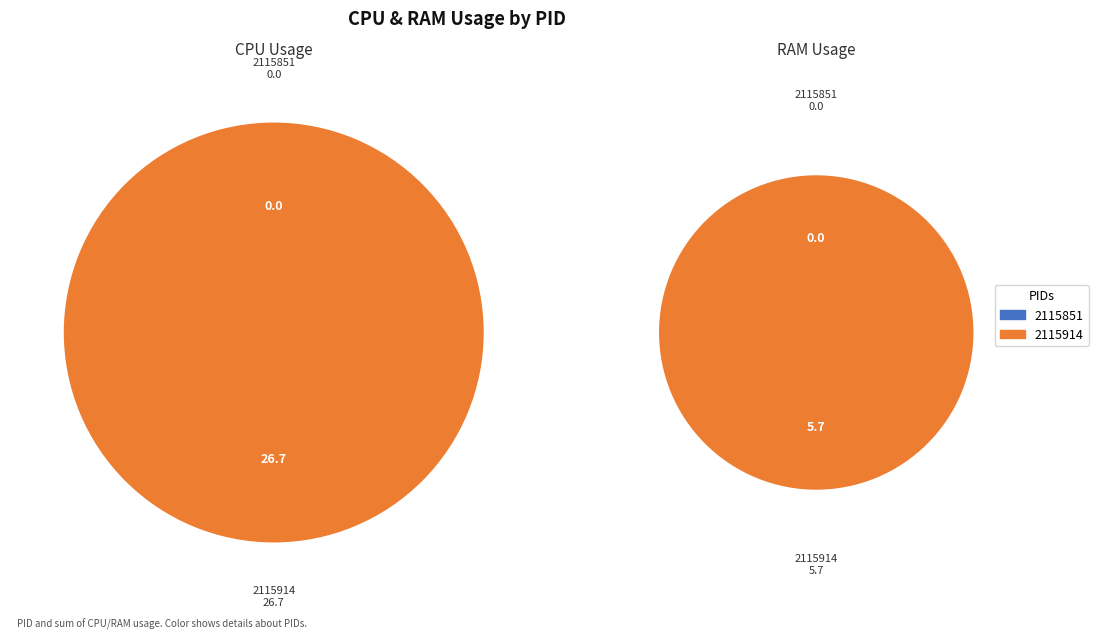

To the nearest percent, what is the difference between the 2115914 and 2115851 slice percentages?

100%